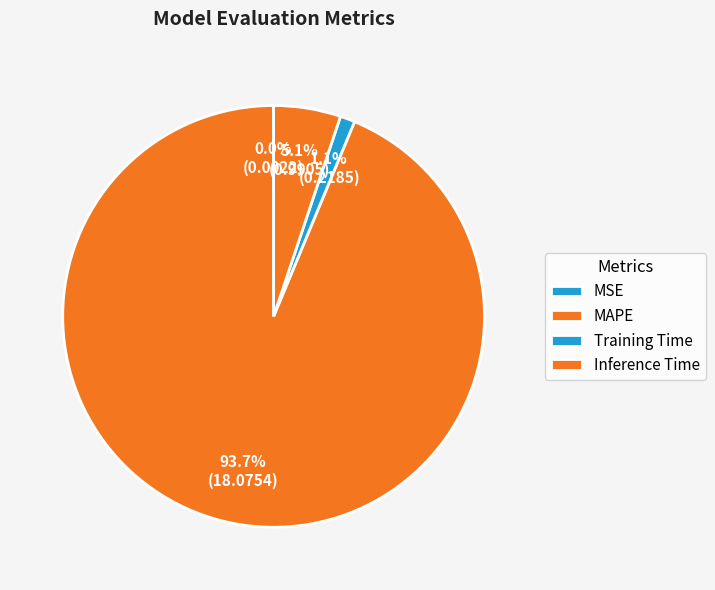

True or false: Training Time accounts for 14% of the total.

False